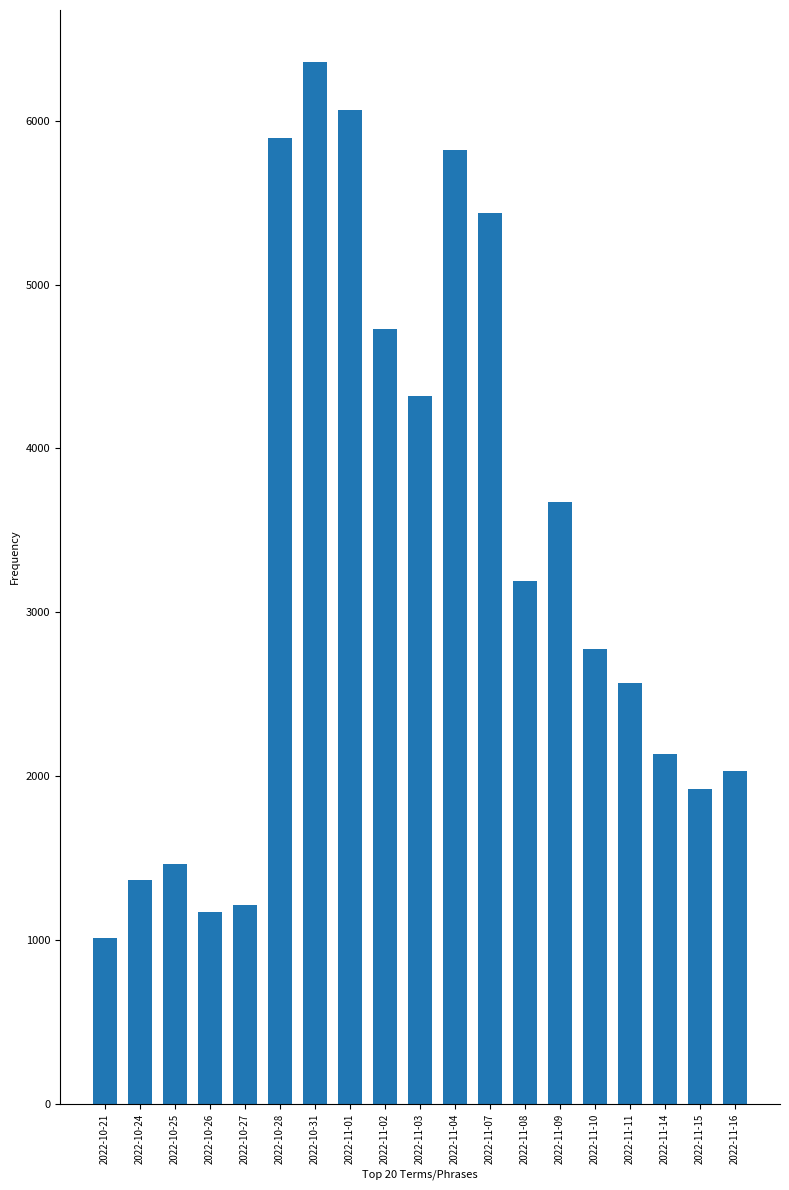

What is the ratio of the value at 2022-10-25 to the value at 2022-11-07?

0.3